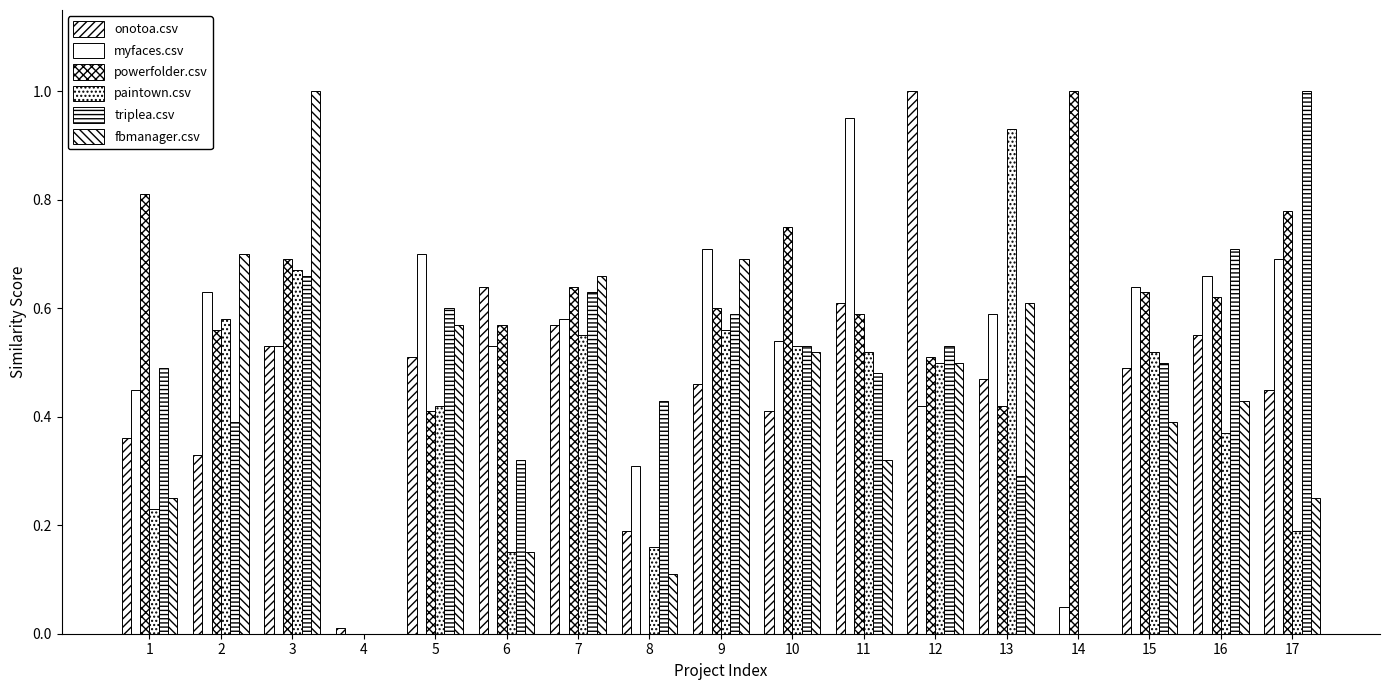

What is the value of the myfaces.csv bar at the 2nd from the left?

0.6